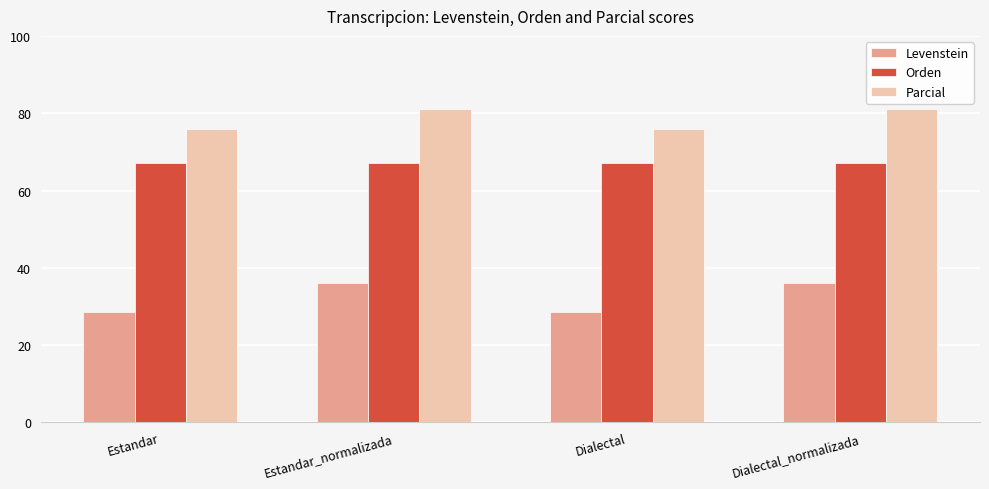

What value does the Orden series have at Dialectal?

67.1